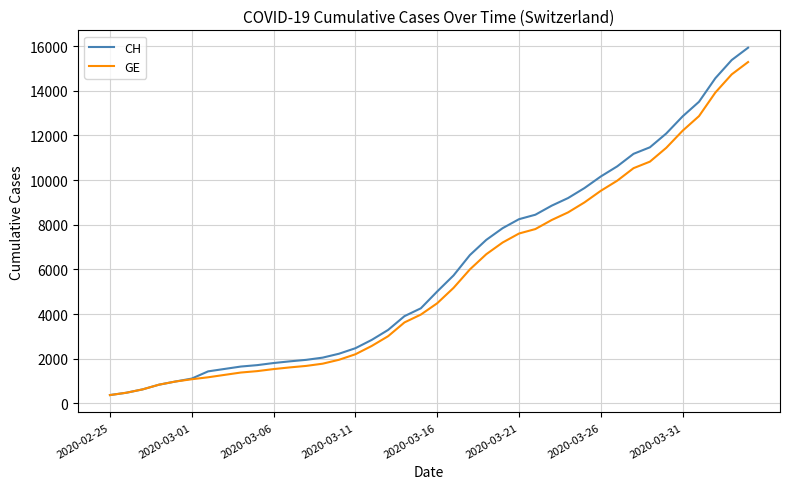

At how many categories does at least one series exceed 8761?

13